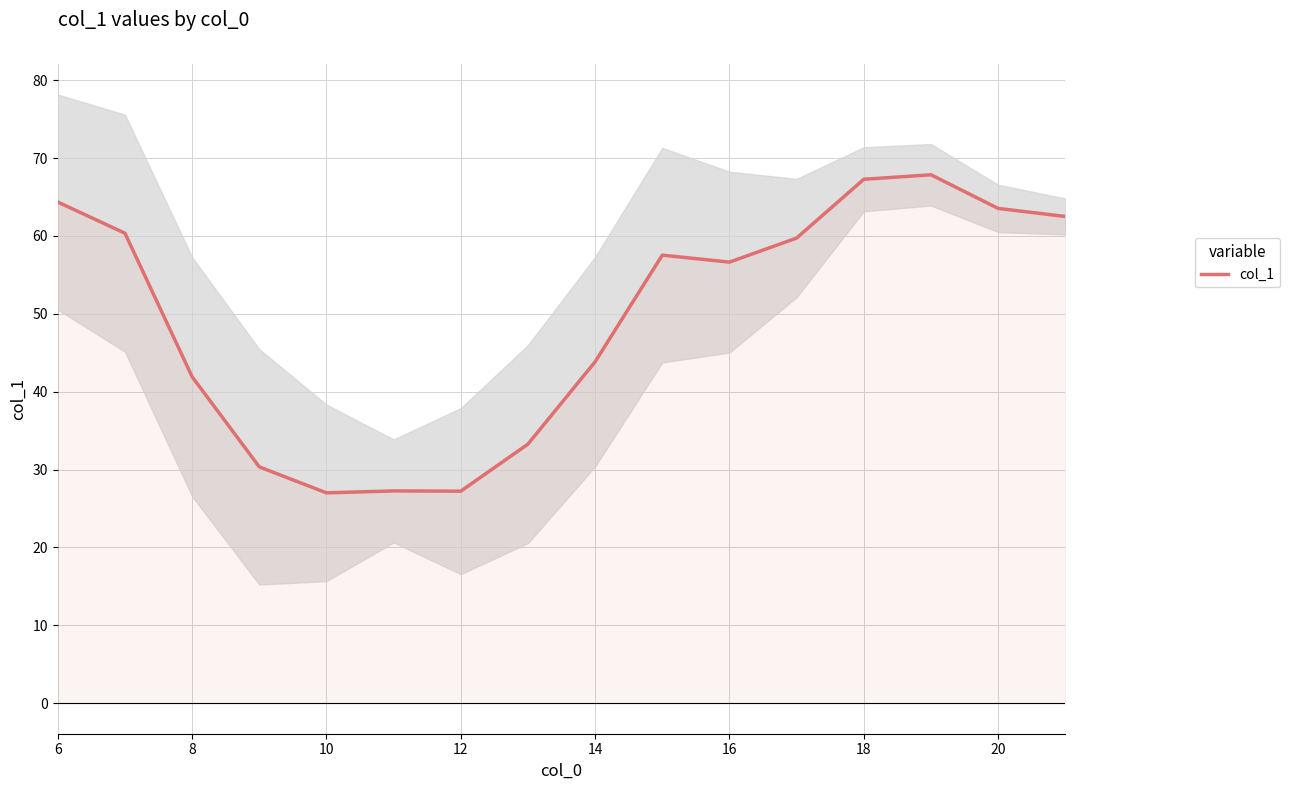

Reading left to right, what are all the values shown in this chart?

64.3	60.3	41.9	30.4	27.0	27.3	27.2	33.3	43.8	57.5	56.6	59.7	67.3	67.8	63.5	62.5